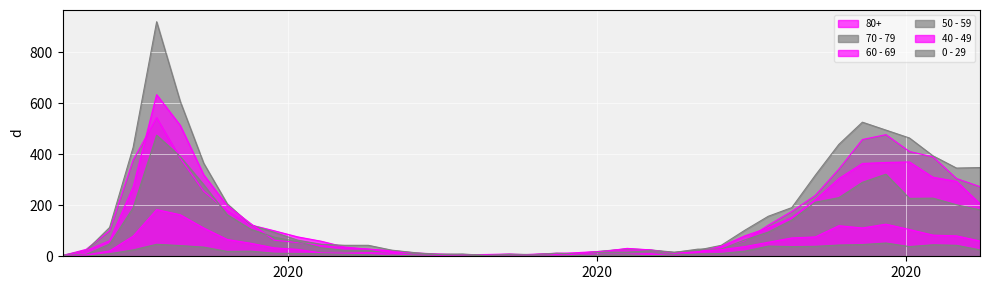

True or false: 40 - 49 and 80+ cross at least once.

False